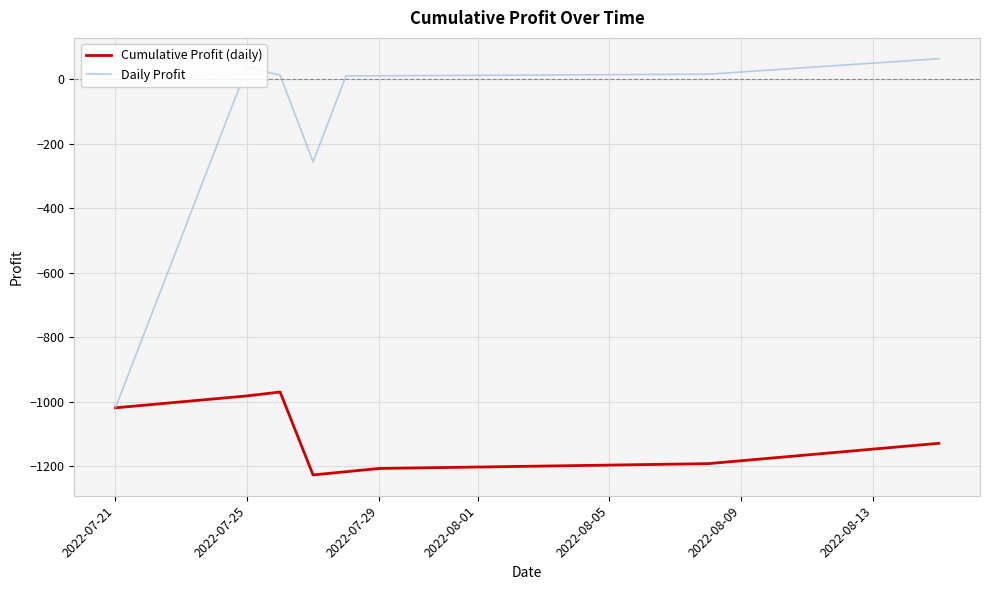

List the series in order of their peak value, lowest first.

Cumulative Profit (daily), Daily Profit